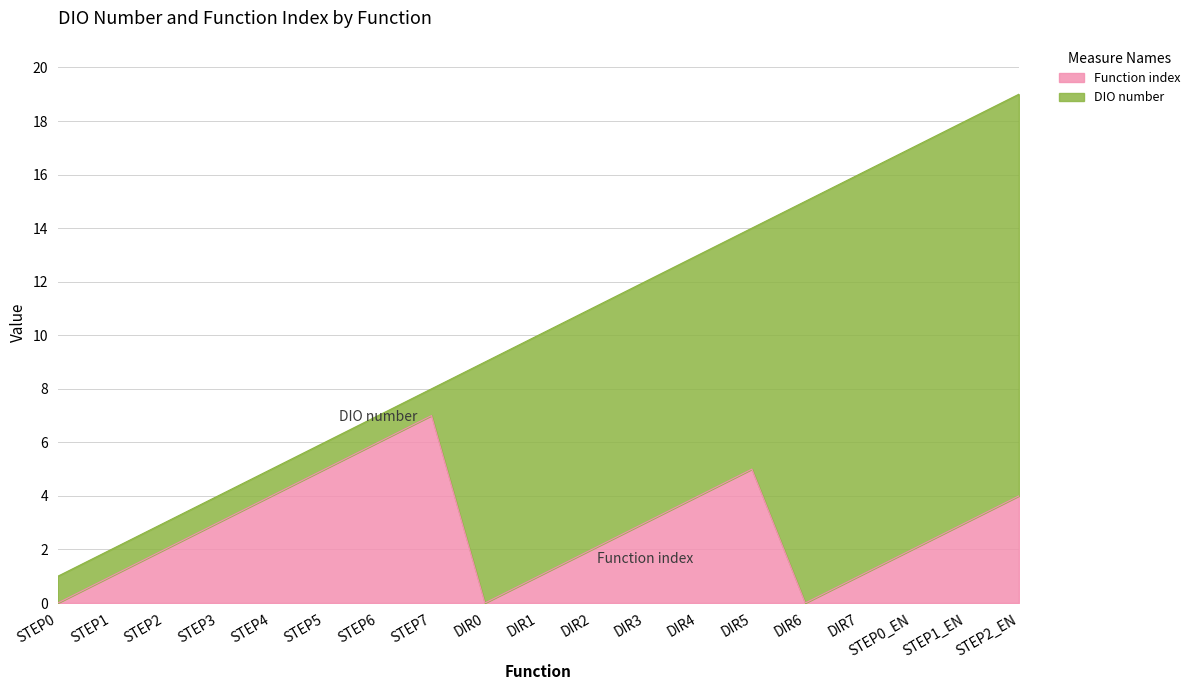

True or false: Function index and DIO number cross at least once.

False